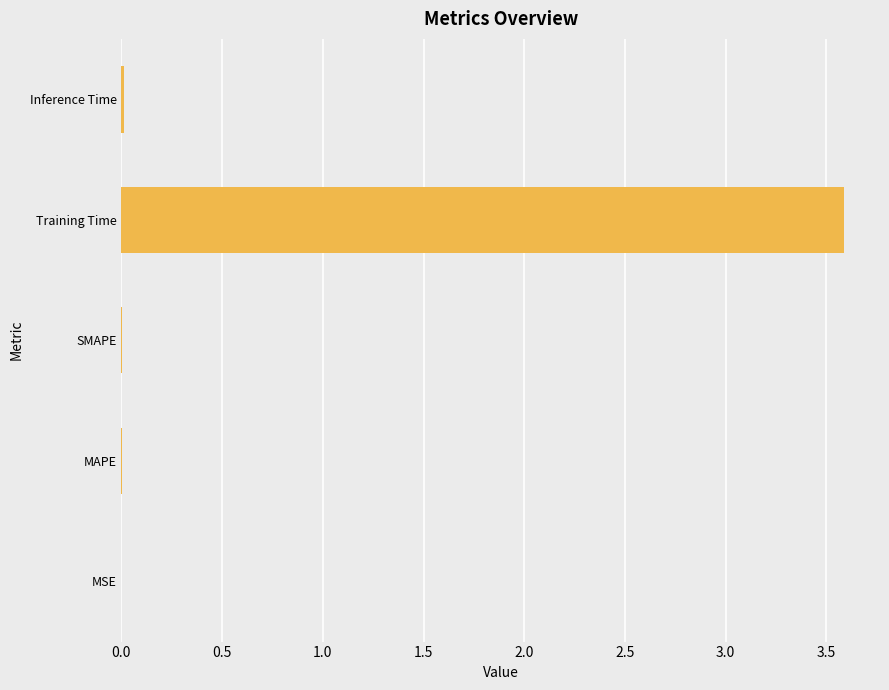

What is the maximum value shown in the chart?

3.6